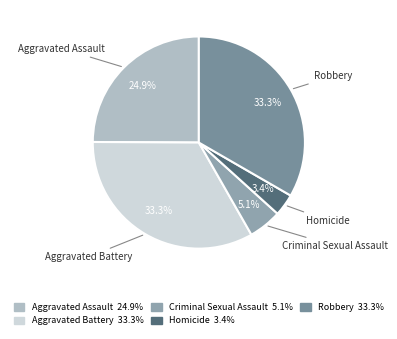

What is the smallest slice in the pie chart?

Homicide